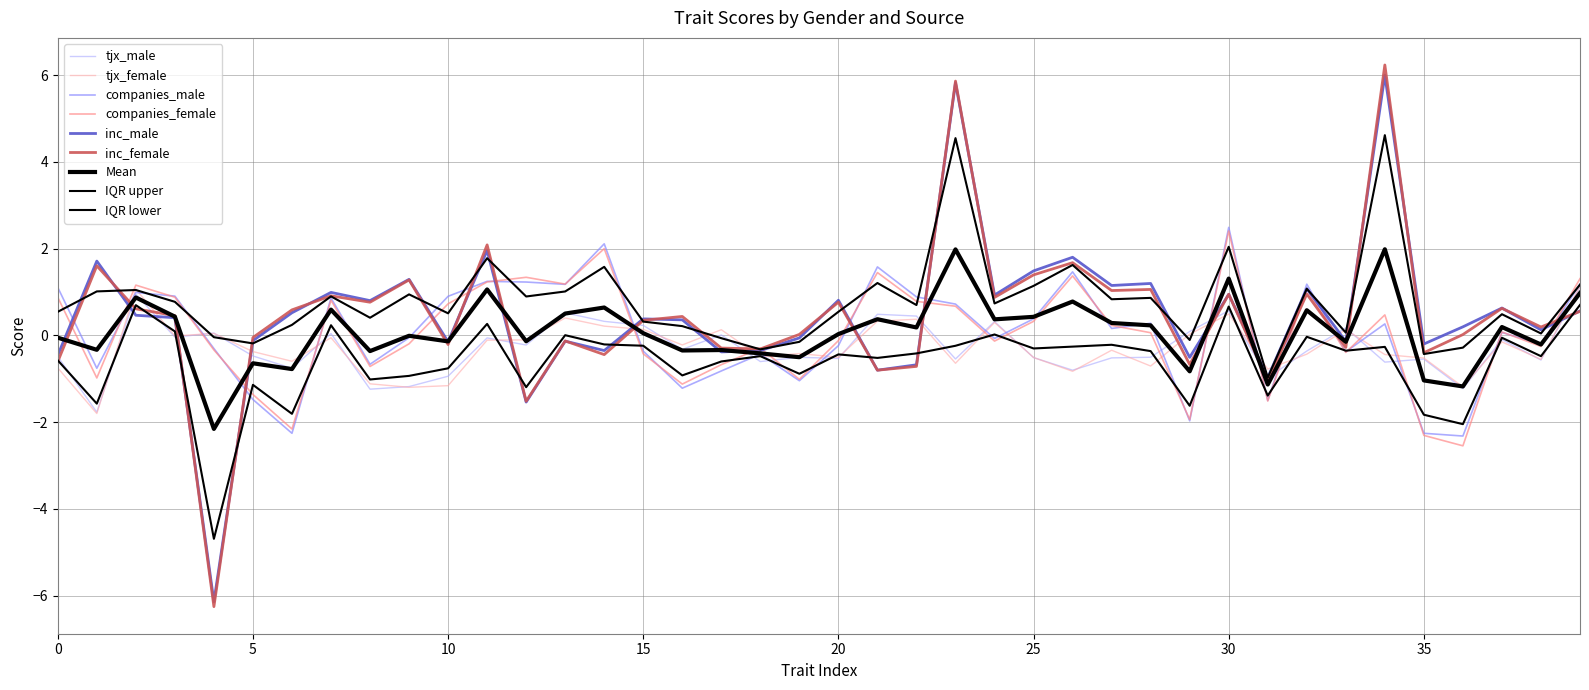

Reading left to right, list all the values displayed in this chart.

tjx_male: 0=-0.5	1=-1.8	2=1.0	3=-0.0	4=0.1	5=-0.5	6=-0.8	7=0.0	8=-1.2	9=-1.2	10=-0.9	11=-0.1	12=-0.2	13=0.5	14=0.3	15=0.2	16=-0.3	17=0.0	18=-0.6	19=-0.5	20=-0.5	21=0.5	22=0.4	23=-0.5	24=0.3	25=-0.5	26=-0.8	27=-0.5	28=-0.5	29=0.1	30=0.6	31=-1.0	32=-0.4	33=0.2	34=-0.6	35=-0.5	36=-1.2	37=-0.1	38=-0.6	39=1.1
tjx_female: 0=-0.7	1=-1.8	2=1.1	3=-0.0	4=0.0	5=-0.4	6=-0.6	7=-0.1	8=-1.1	9=-1.2	10=-1.2	11=-0.1	12=-0.1	13=0.4	14=0.2	15=0.1	16=-0.2	17=0.1	18=-0.5	19=-0.4	20=-0.5	21=0.3	22=0.4	23=-0.6	24=0.3	25=-0.5	26=-0.8	27=-0.3	28=-0.7	29=0.0	30=0.5	31=-0.8	32=-0.4	33=0.1	34=-0.4	35=-0.5	36=-1.2	37=-0.1	38=-0.6	39=1.1
companies_male: 0=1.1	1=-0.8	2=1.0	3=0.9	4=-0.3	5=-1.5	6=-2.3	7=0.9	8=-0.7	9=-0.1	10=0.9	11=1.2	12=1.2	13=1.2	14=2.1	15=-0.4	16=-1.2	17=-0.8	18=-0.4	19=-1.0	20=-0.2	21=1.6	22=0.9	23=0.7	24=-0.1	25=0.4	26=1.5	27=0.2	28=0.3	29=-2.0	30=2.5	31=-1.5	32=1.2	33=-0.4	34=0.3	35=-2.3	36=-2.3	37=0.1	38=-0.2	39=1.2
companies_female: 0=0.9	1=-1.0	2=1.2	3=0.9	4=-0.3	5=-1.4	6=-2.2	7=0.8	8=-0.7	9=-0.2	10=0.7	11=1.2	12=1.3	13=1.2	14=2.0	15=-0.4	16=-1.1	17=-0.7	18=-0.3	19=-1.0	20=-0.1	21=1.4	22=0.8	23=0.7	24=-0.1	25=0.3	26=1.4	27=0.2	28=0.1	29=-1.9	30=2.4	31=-1.5	32=1.1	33=-0.4	34=0.5	35=-2.3	36=-2.5	37=0.1	38=-0.3	39=1.3
inc_male: 0=-0.5	1=1.7	2=0.5	3=0.4	4=-6.1	5=-0.1	6=0.5	7=1.0	8=0.8	9=1.3	10=-0.1	11=2.0	12=-1.5	13=-0.1	14=-0.3	15=0.4	16=0.4	17=-0.4	18=-0.3	19=-0.1	20=0.8	21=-0.8	22=-0.7	23=5.8	24=0.9	25=1.5	26=1.8	27=1.2	28=1.2	29=-0.5	30=0.9	31=-1.0	32=1.1	33=-0.1	34=6.0	35=-0.2	36=0.2	37=0.6	38=0.1	39=0.6
inc_female: 0=-0.6	1=1.6	2=0.6	3=0.5	4=-6.3	5=-0.0	6=0.6	7=0.9	8=0.8	9=1.3	10=-0.2	11=2.1	12=-1.5	13=-0.1	14=-0.4	15=0.3	16=0.4	17=-0.3	18=-0.3	19=0.0	20=0.8	21=-0.8	22=-0.7	23=5.9	24=0.9	25=1.4	26=1.7	27=1.0	28=1.1	29=-0.7	30=0.9	31=-1.0	32=1.0	33=-0.3	34=6.2	35=-0.4	36=0.0	37=0.6	38=0.2	39=0.6